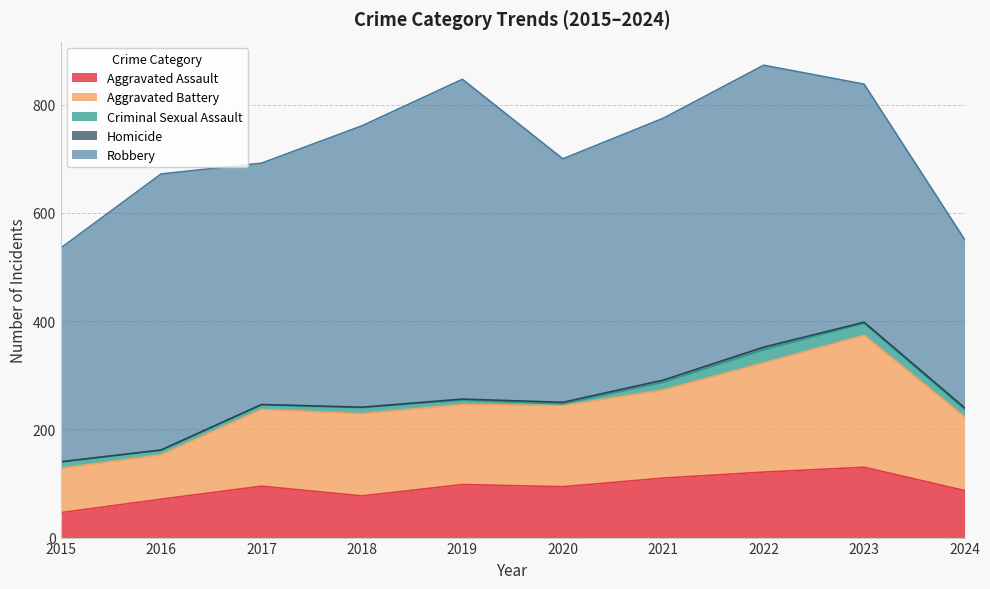

What is the sum of the Robbery values at 2018 and 2021?

1004